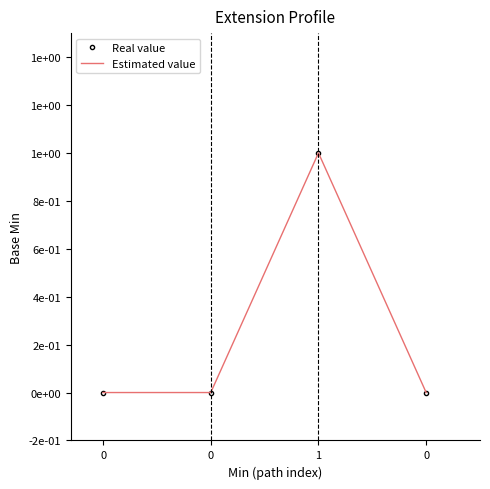

Between 0 and 0, which series saw the biggest shift?

Real value